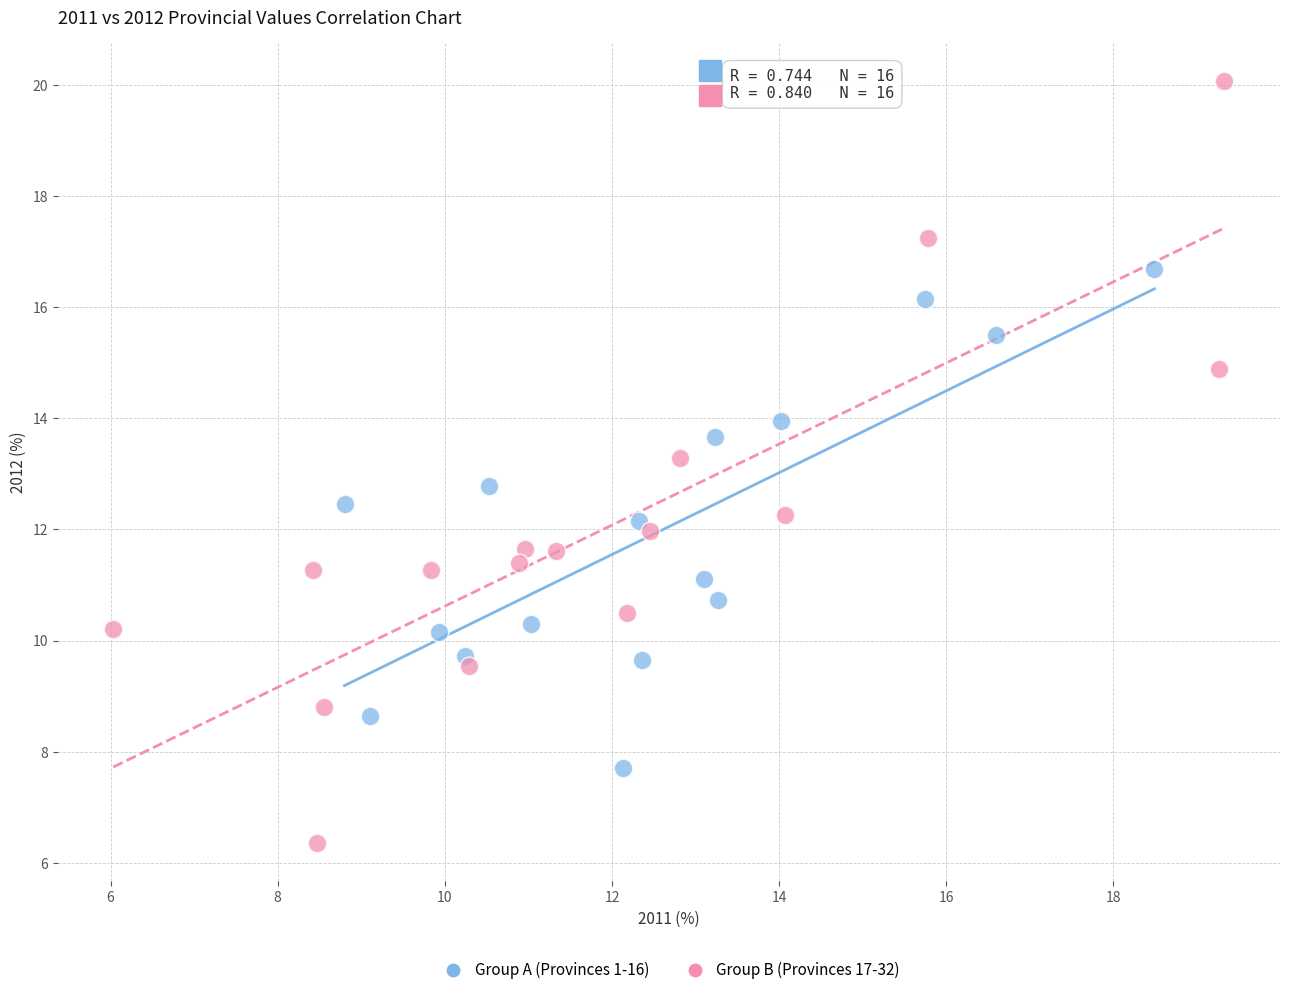

What are all the series names shown in the legend?

Group A (Provinces 1-16), Group B (Provinces 17-32)